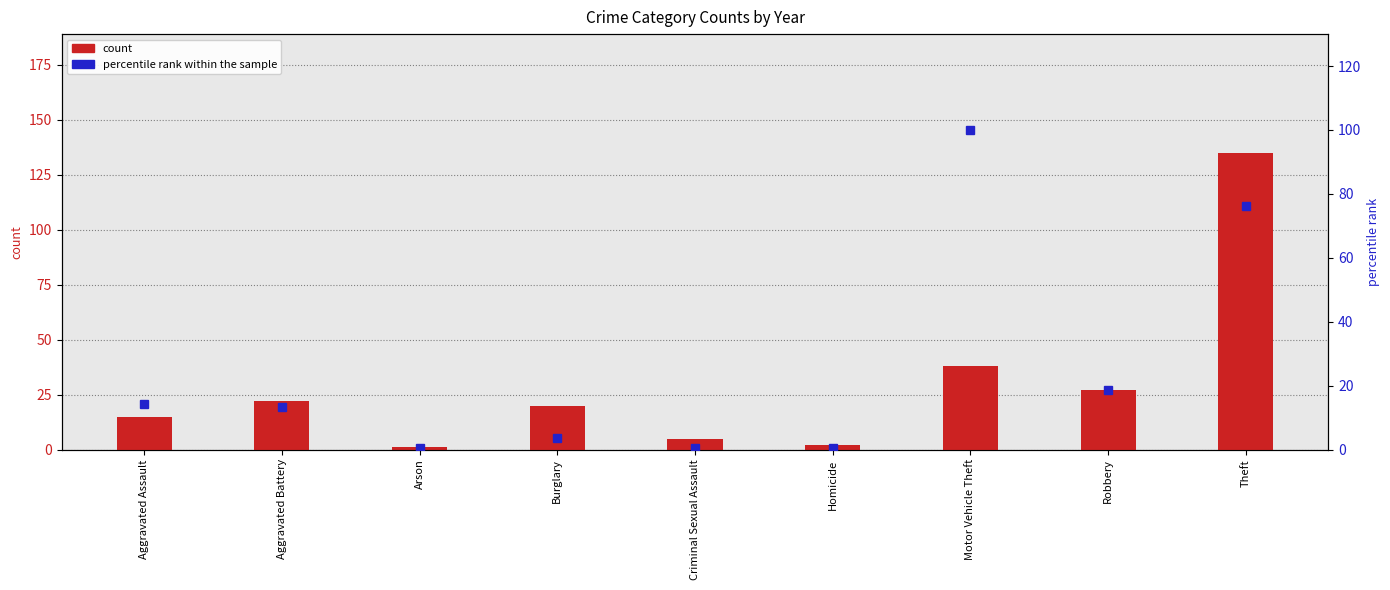

What is the spread (max minus min) of values at Motor Vehicle Theft?

62.0